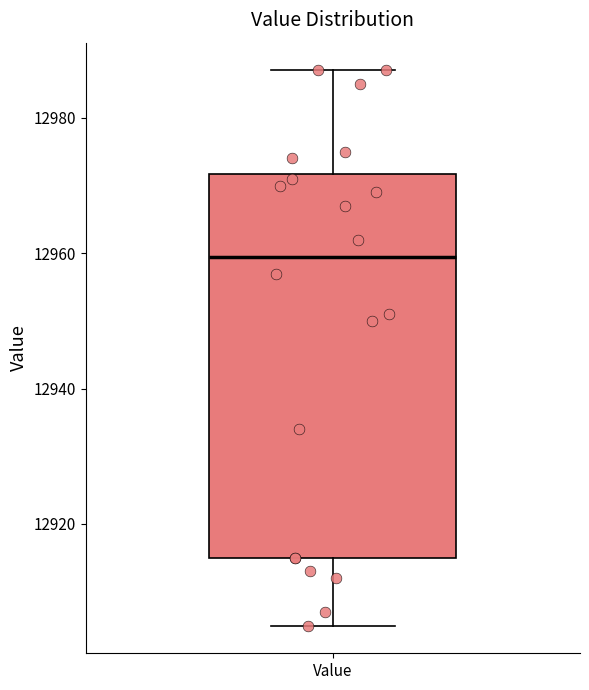

Read this box plot against the y-axis: the position of the median line, the range covered by the box, and the ends of both whiskers. The values are not printed on the chart, so give them approximately, as read against the axis.

median 12960, box 12916 to 12972, whiskers 12906 to 12988